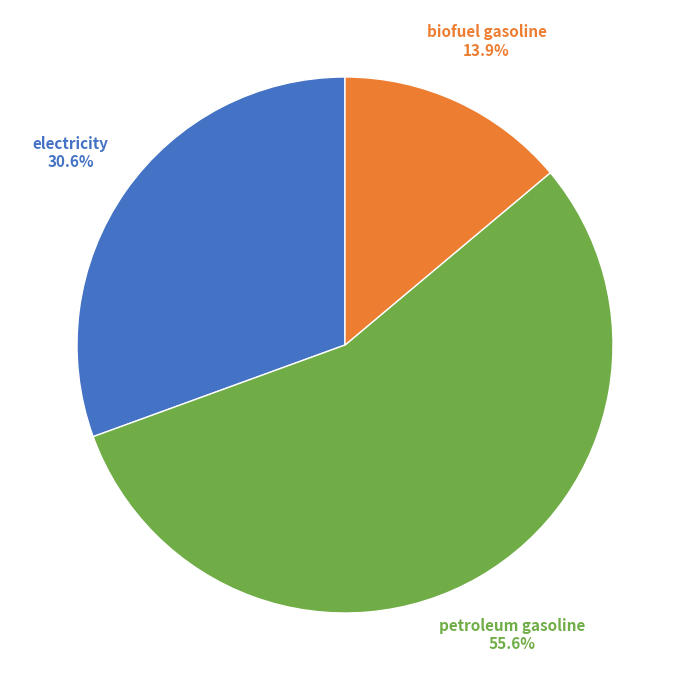

Is there a majority slice in this chart?

Yes